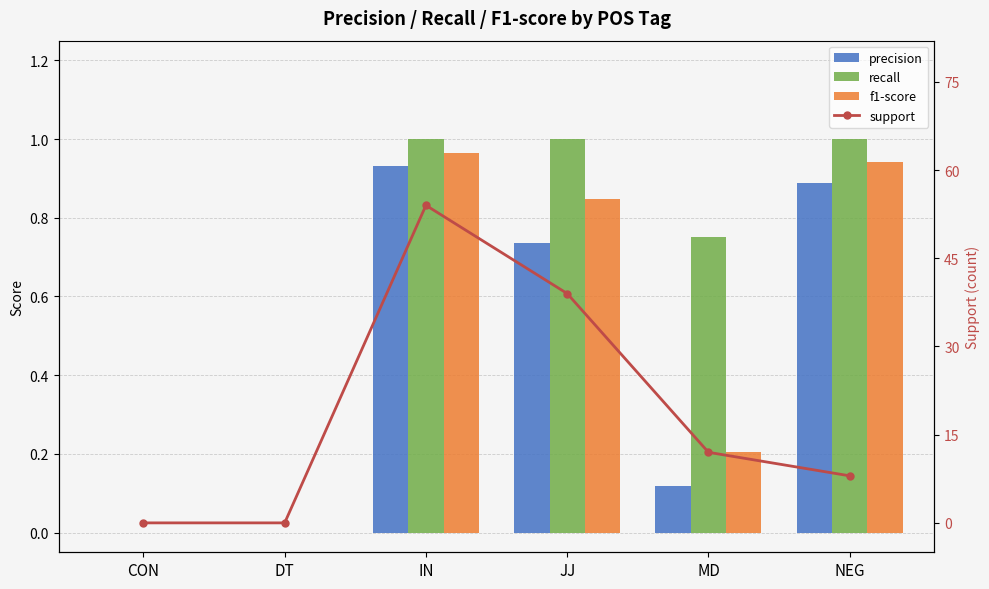

What is the total value across all series at MD?

13.1